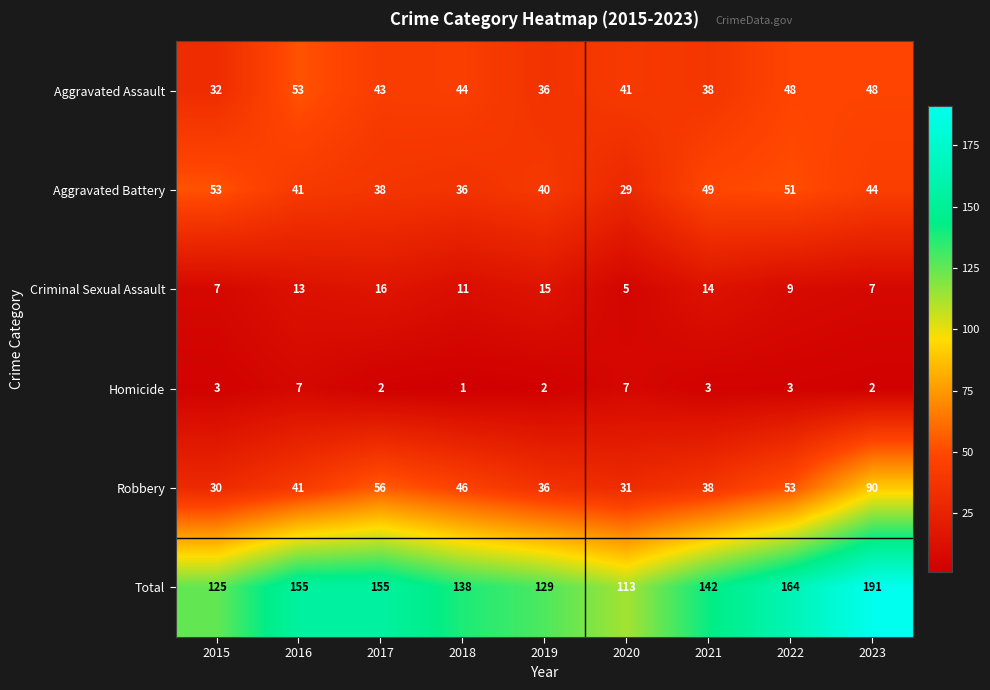

Is it true that Criminal Sexual Assault equals 3 at 2020?

False